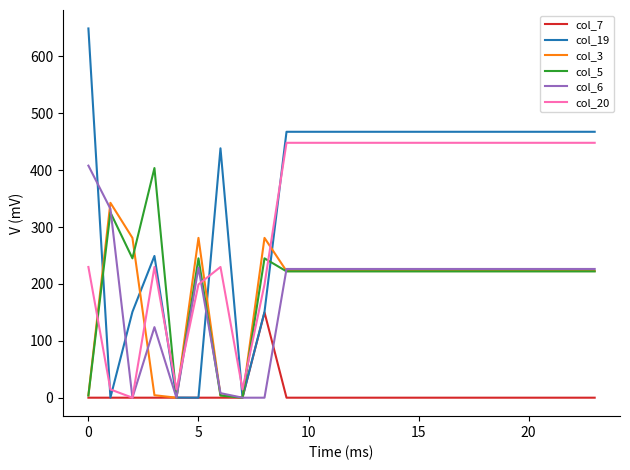

Which series has the largest range (max minus min)?

col_19